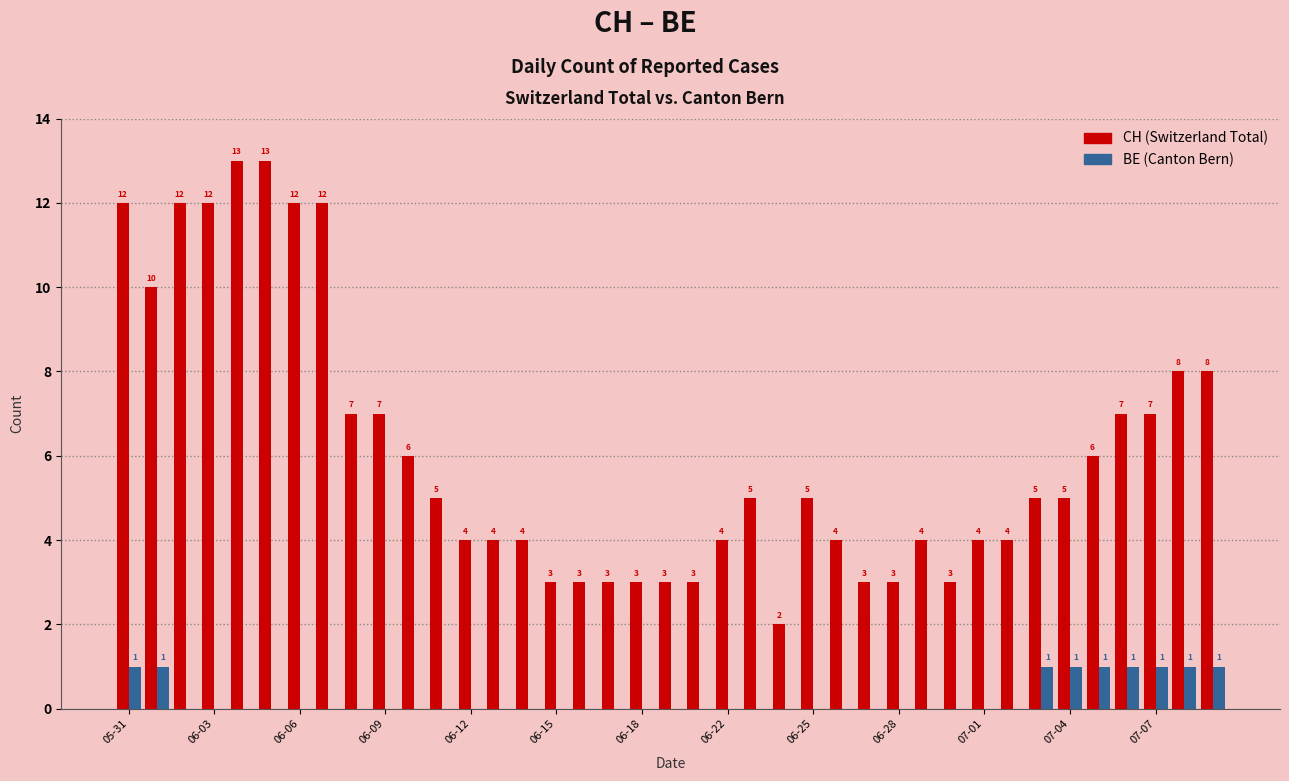

What is the maximum value shown in the chart?

13